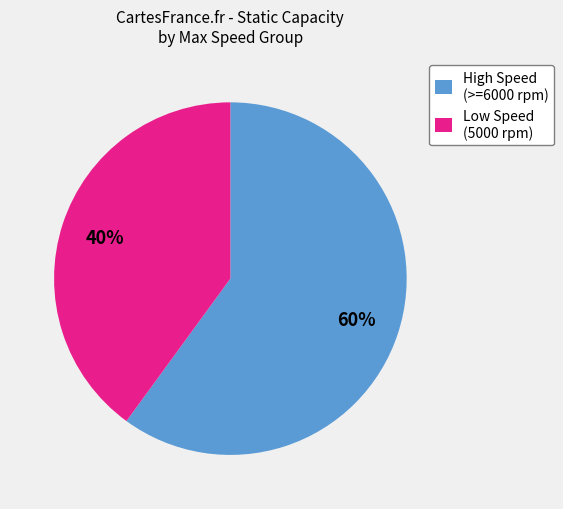

To the nearest percent, what is the average slice percentage?

50%